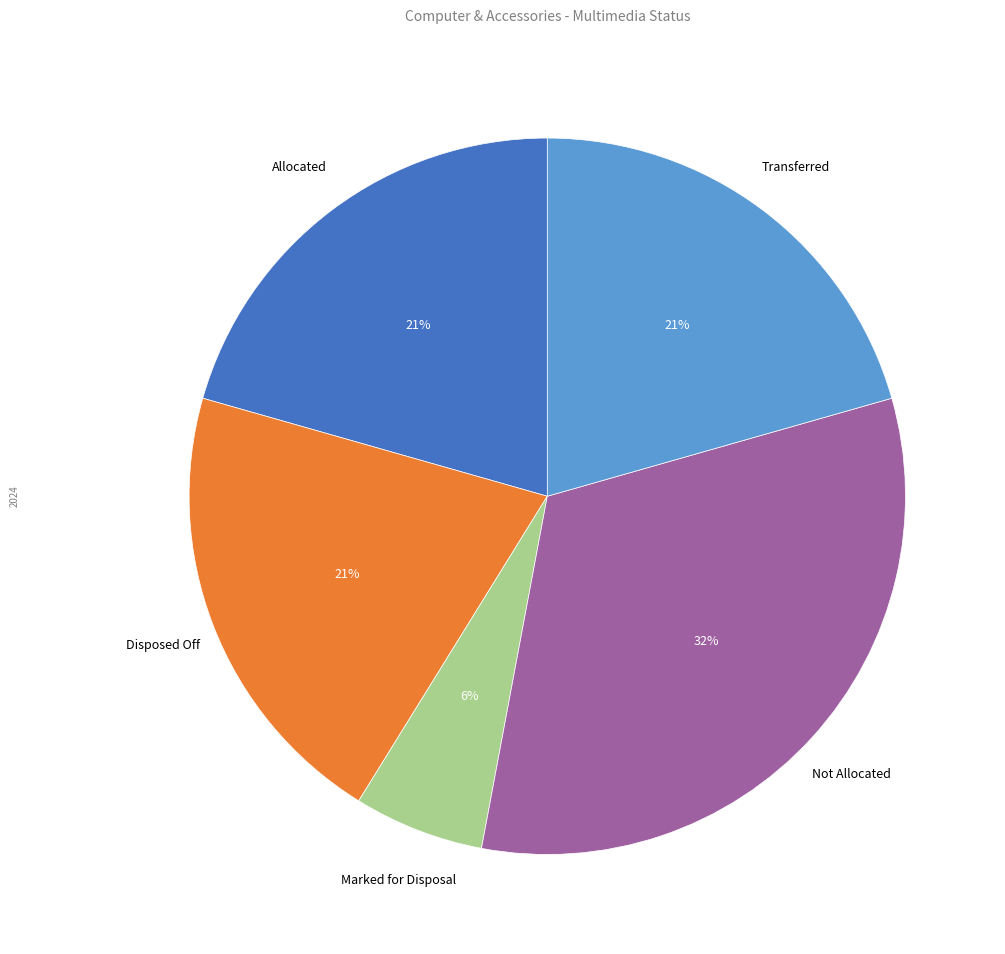

Does any single category account for the majority?

No